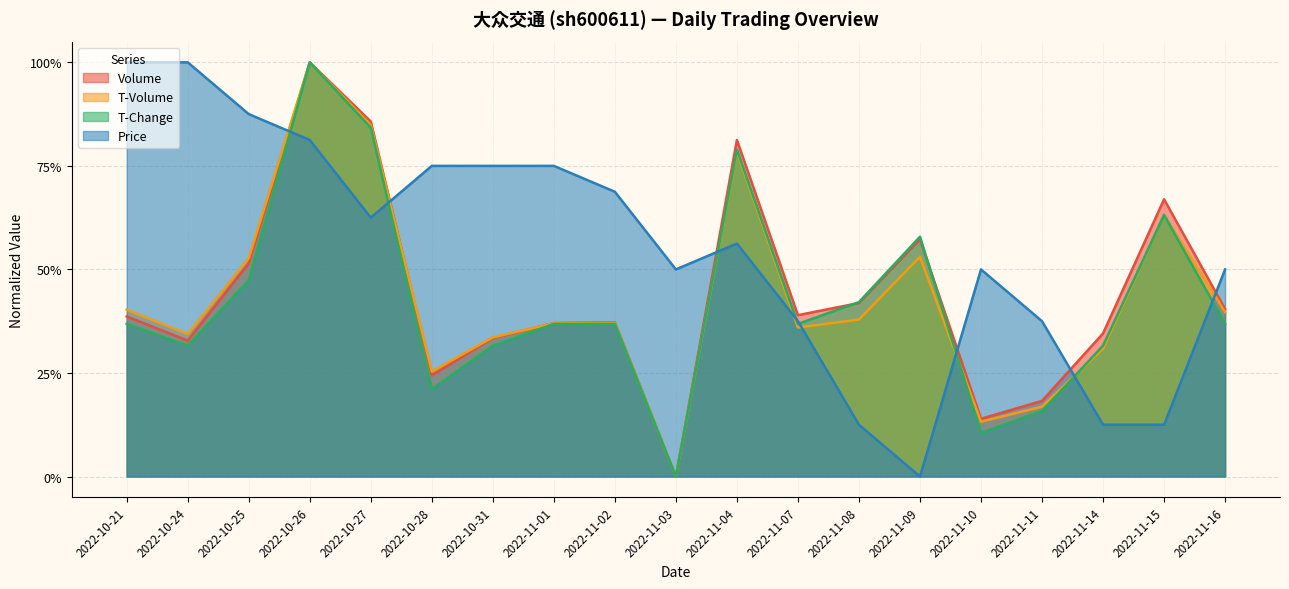

True or false: t_volume has a value of 1.5 at 2022-10-26.

False